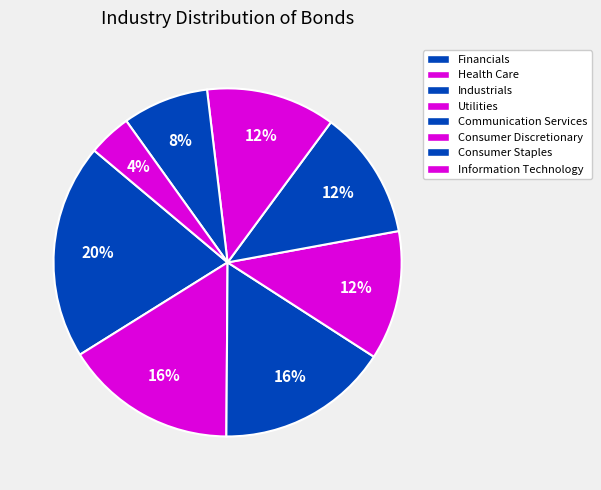

Does any single category account for the majority?

No